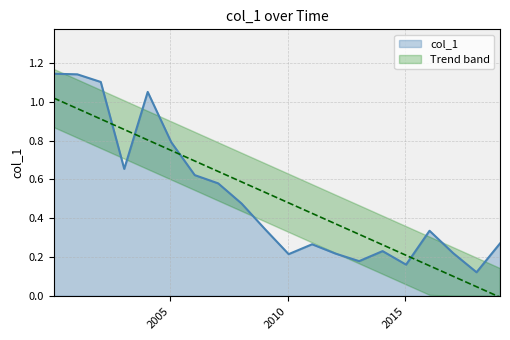

List the labels in order of value, smallest first.

2018-01-15, 2015-01-15, 2013-01-15, 2010-01-15, 2012-01-15, 2017-01-15, 2014-01-15, 2011-01-15, 2019-01-15, 2016-01-15, 2009-01-15, 2008-01-15, 2007-01-15, 2006-01-15, 2003-01-15, 2005-01-15, 2004-01-15, 2002-01-15, 2001-01-15, 2000-01-15